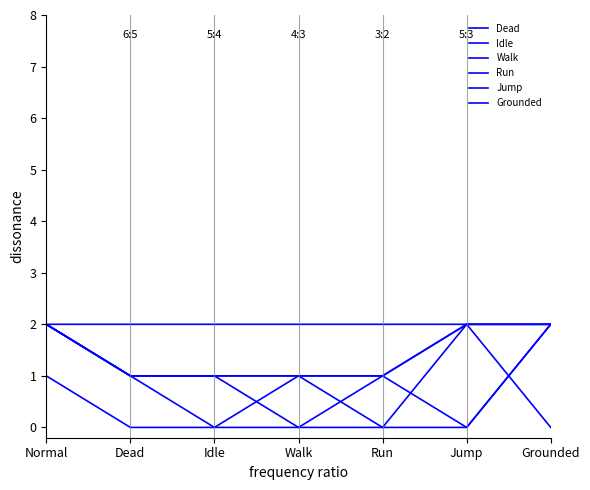

Reading left to right, transcribe all the data shown in this chart.

Dead: 1	0	0	0	0	0	2
Idle: 2	1	0	1	1	2	2
Walk: 2	1	1	0	1	2	2
Run: 2	1	1	1	0	2	2
Jump: 2	1	1	1	1	0	2
Grounded: 2	2	2	2	2	2	0